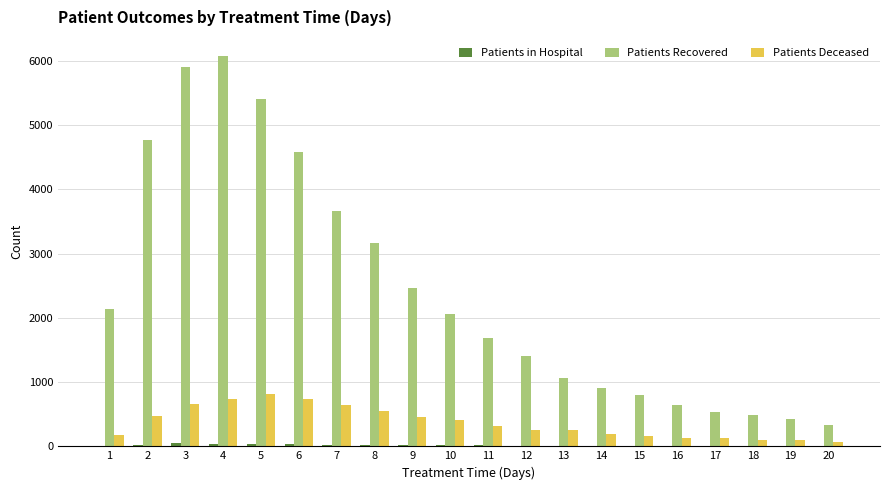

Which series has the largest total across all categories?

Patients Recovered